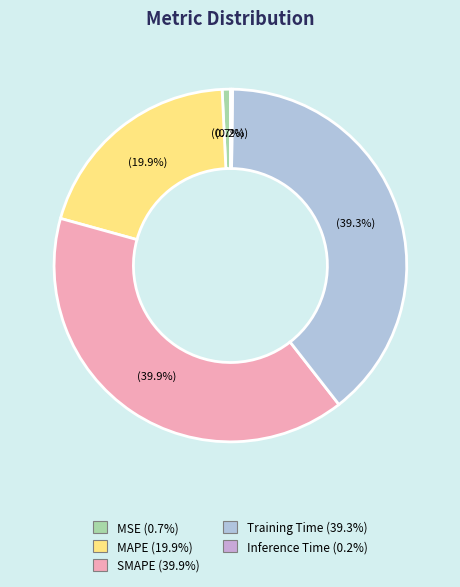

To the nearest percent, what is the difference between the MSE and SMAPE slice percentages?

39%